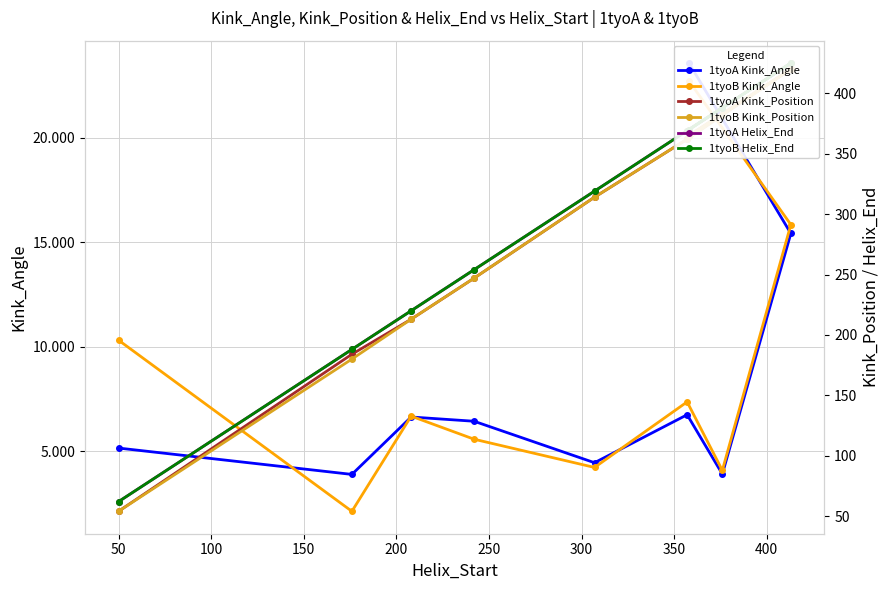

How many data points in 1tyoB Kink_Angle are less than 6?

4